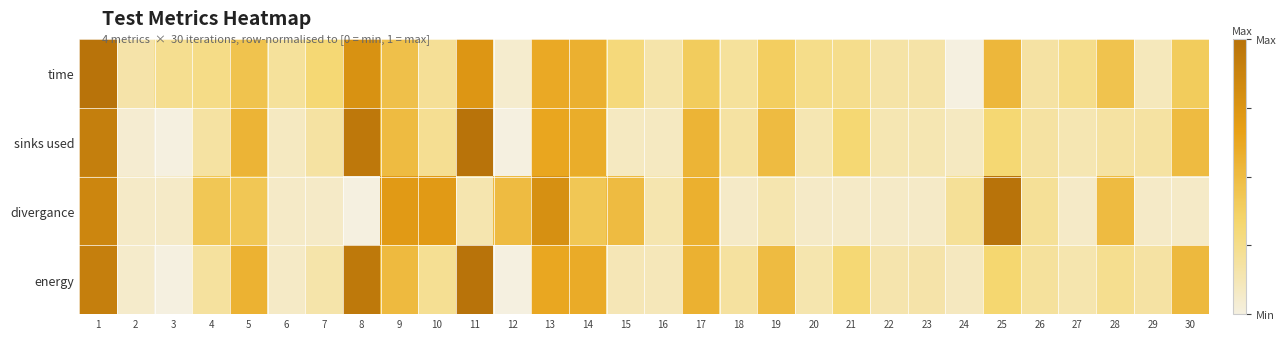

Which has a higher value, 14 or 24?

14